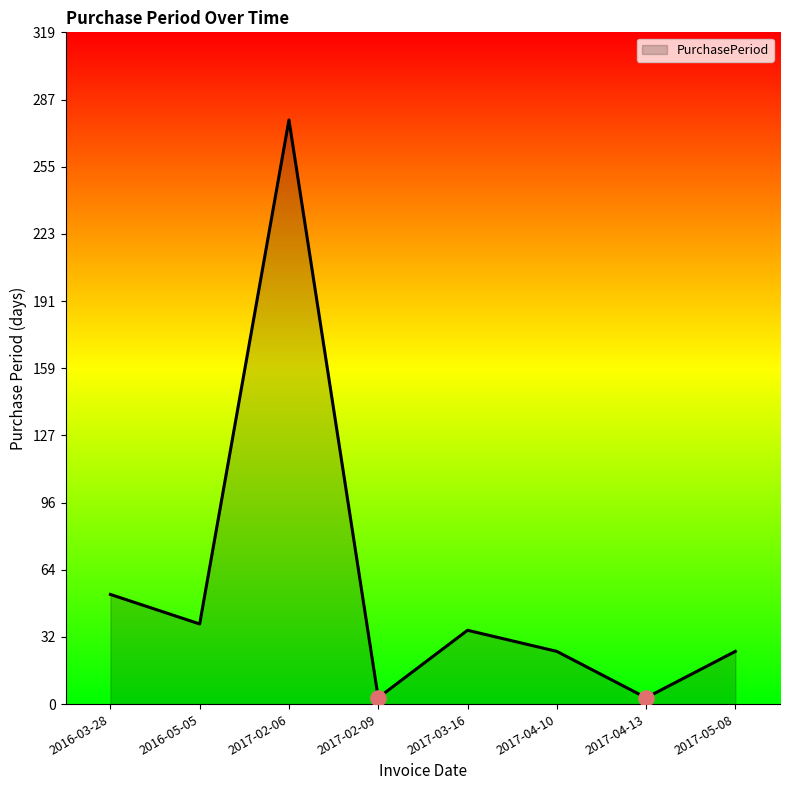

What is the ratio of the value at 2017-05-08 to the value at 2017-02-06?

0.1